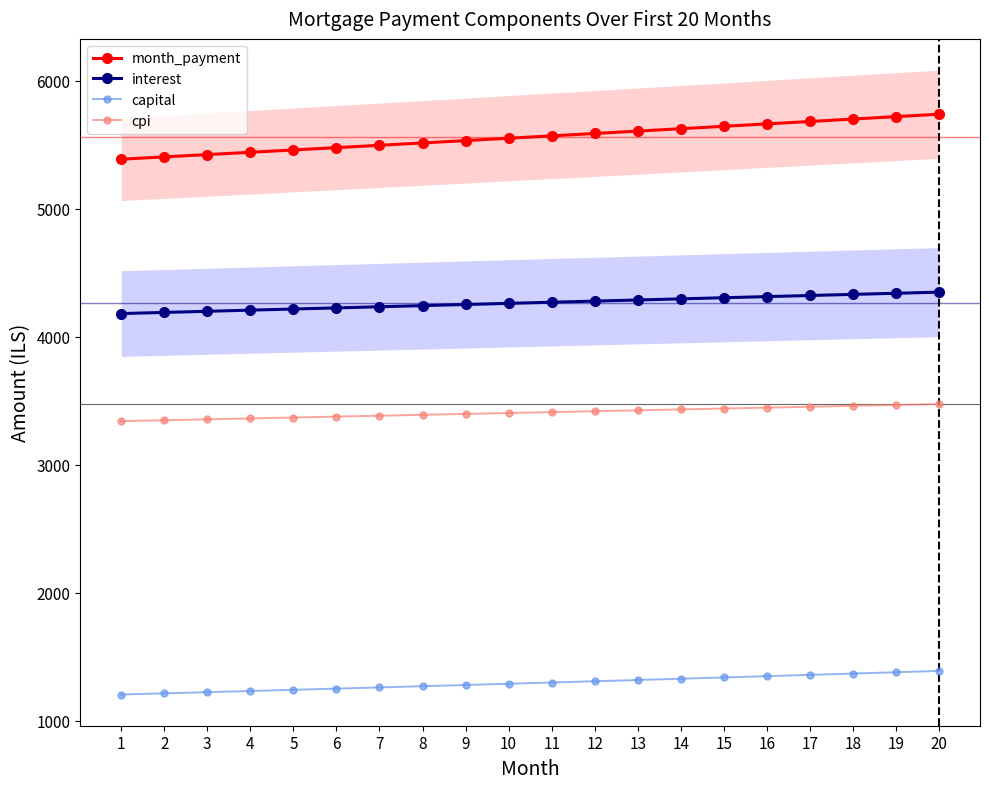

True or false: capital and interest cross at least once.

False